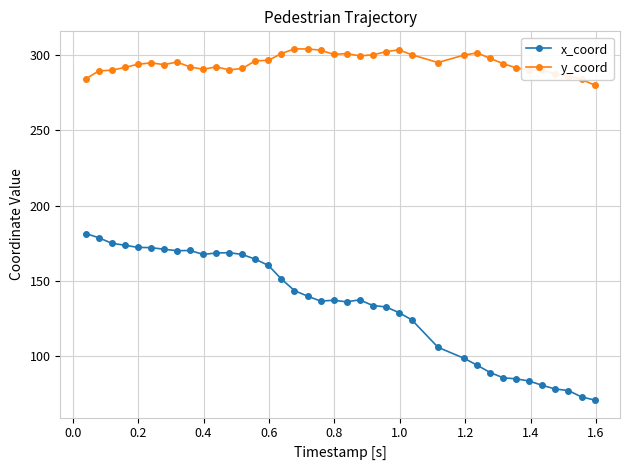

What is the maximum value shown in the chart?

304.2